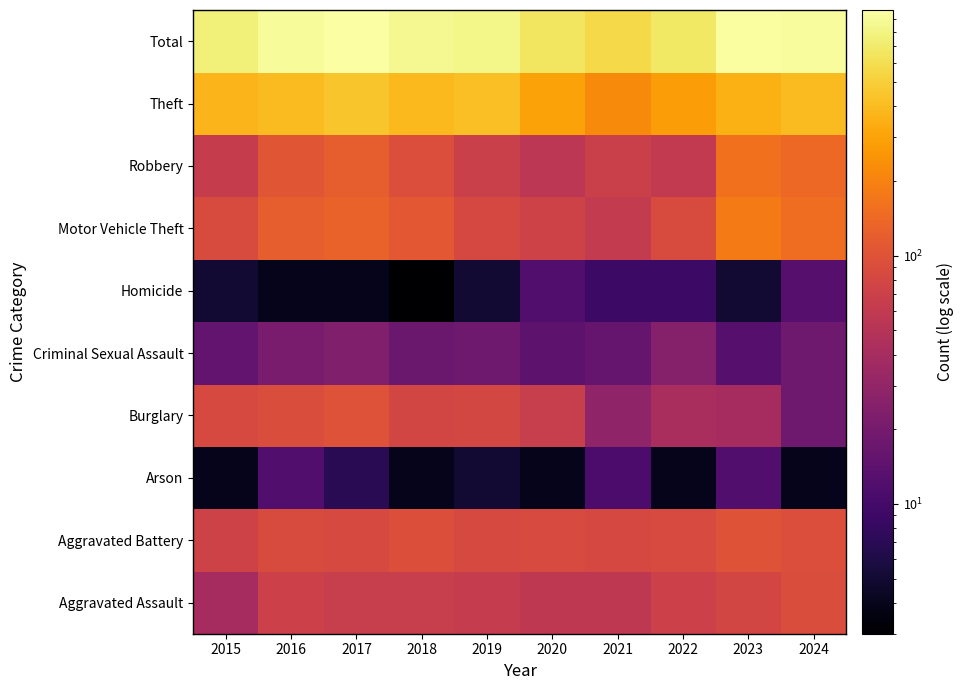

Rank the series by their maximum value, from highest to lowest.

Total, Theft, Motor Vehicle Theft, Robbery, Aggravated Battery, Burglary, Aggravated Assault, Criminal Sexual Assault, Homicide, Arson